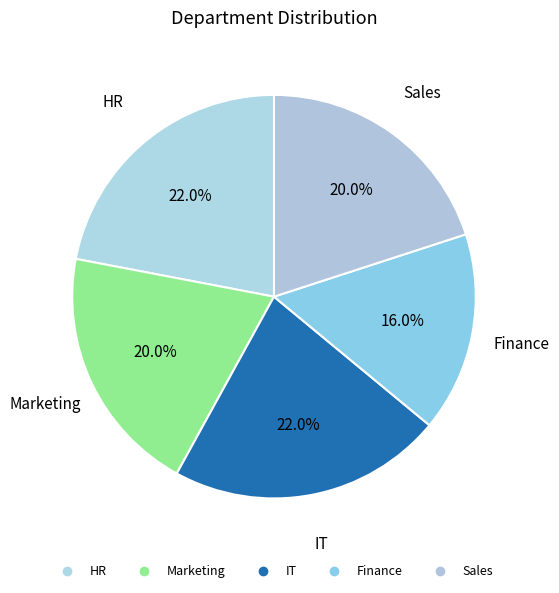

Do Sales and IT together represent more than half of the pie?

No